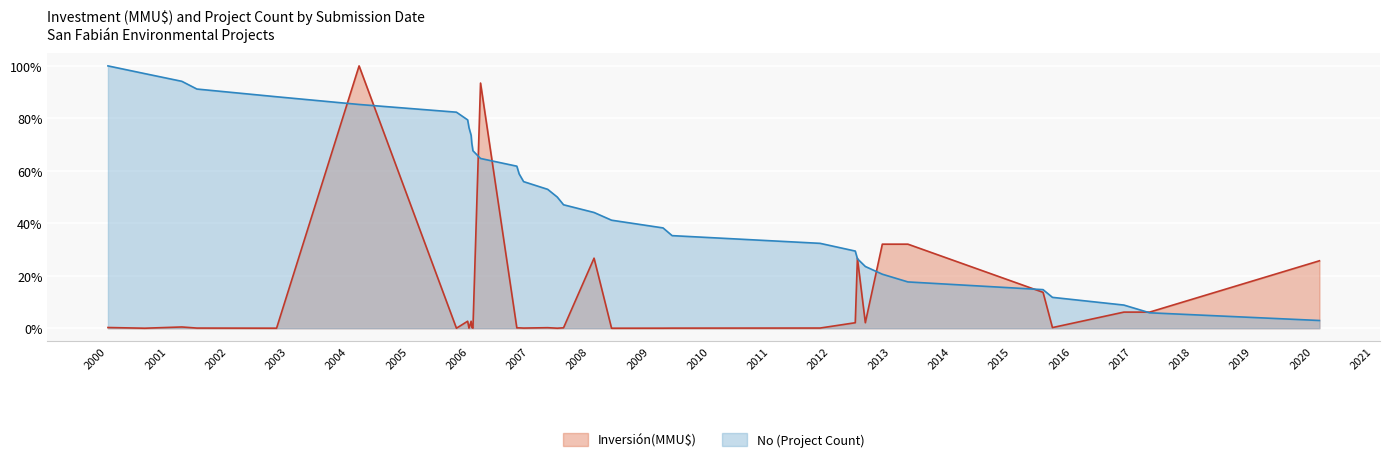

What is the difference between the second highest and minimum values?

94.1